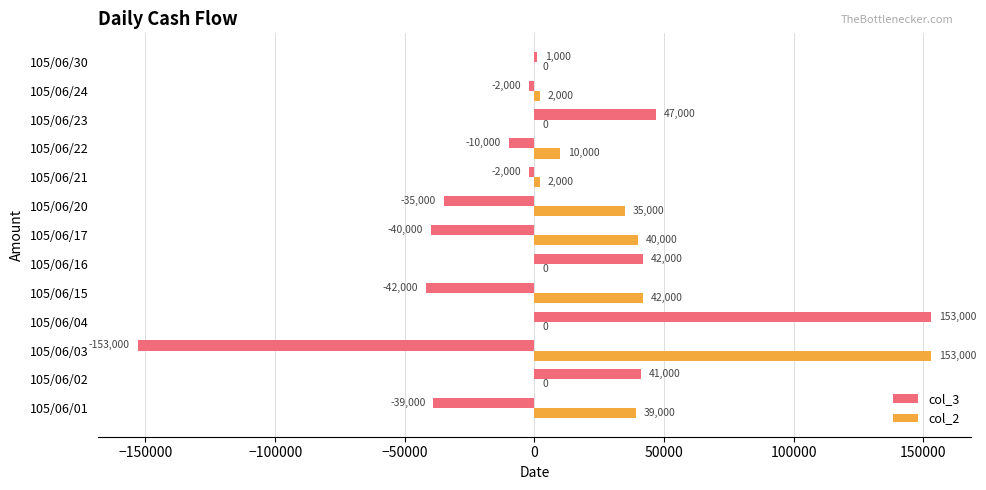

Is it true that col_2 equals 0 at 105/06/04?

True